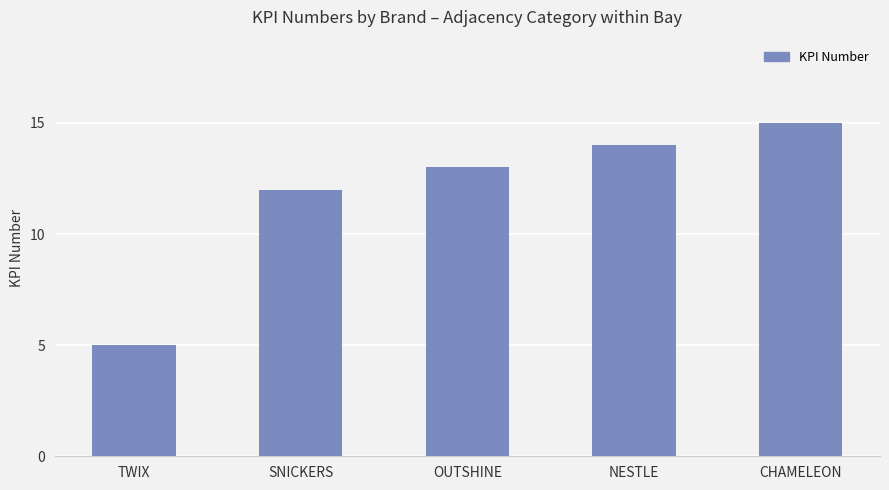

The value at TWIX is 2. True or false?

False